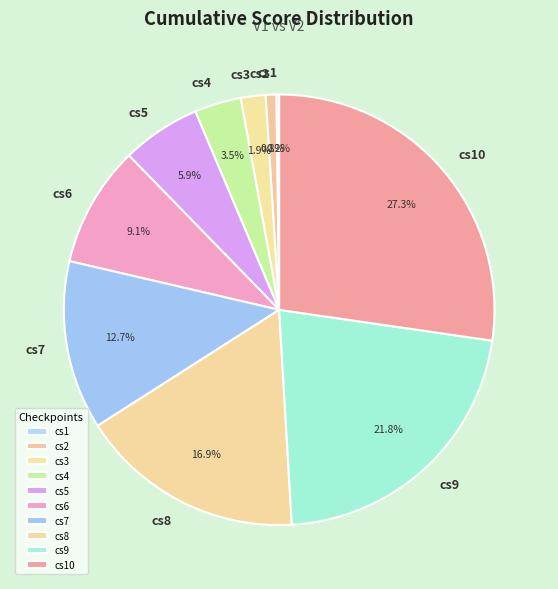

Is there any slice that represents more than half of the pie?

No